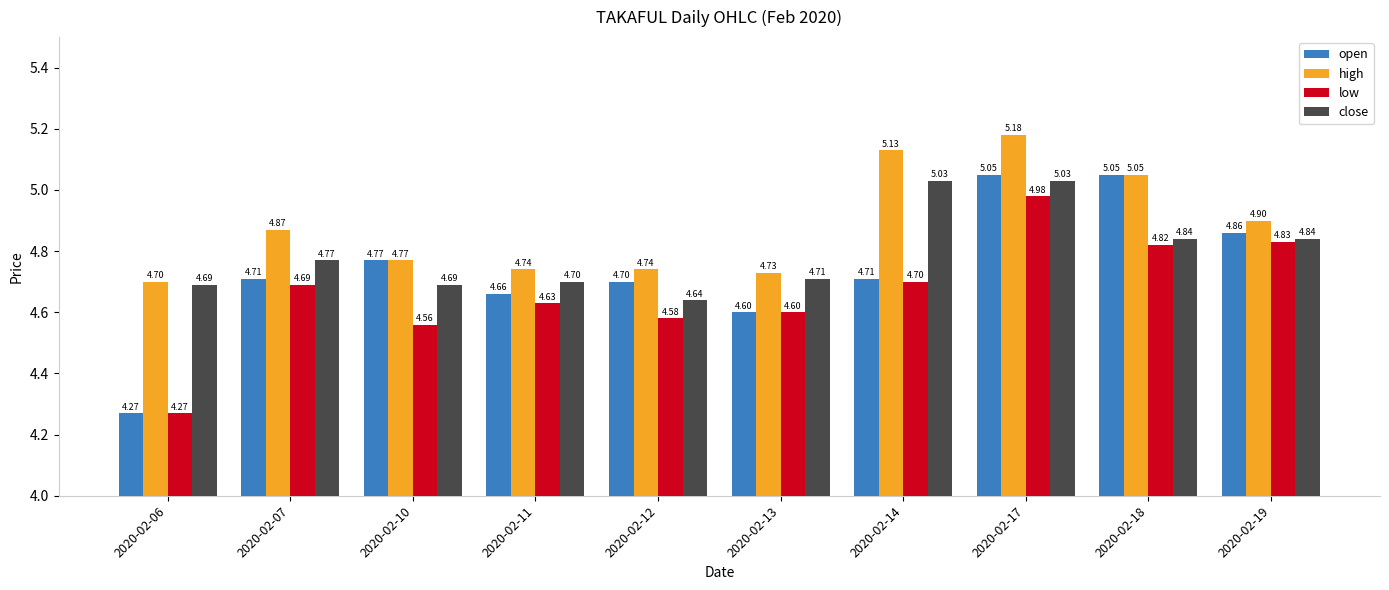

Which series has the widest spread of values?

open